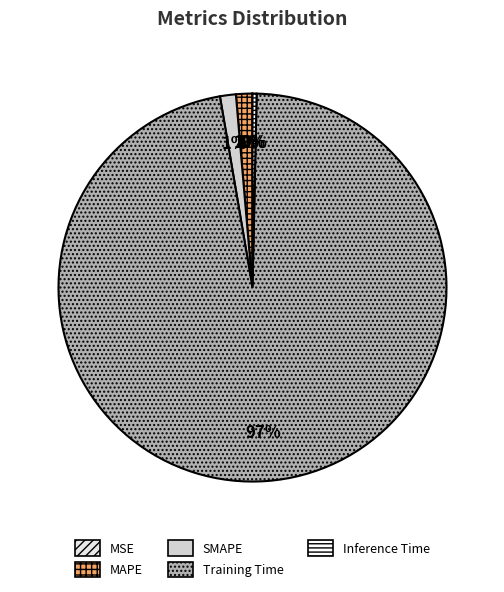

Does MSE account for over 50% of the chart?

No